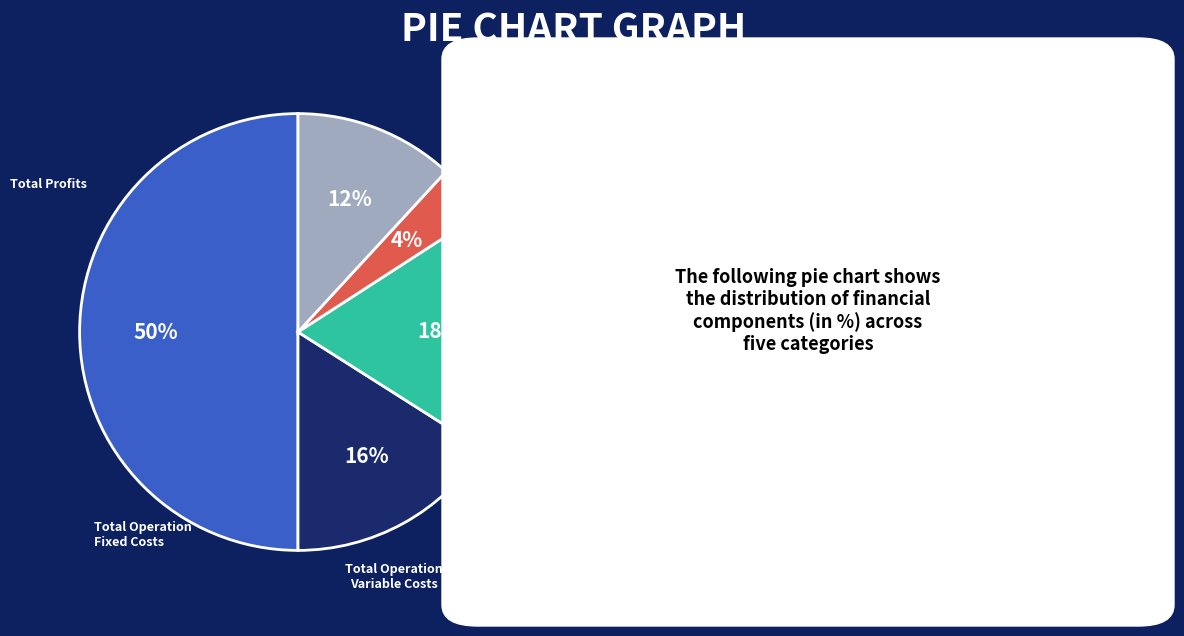

To the nearest percent, what is the difference between the largest and smallest slice percentages?

46%